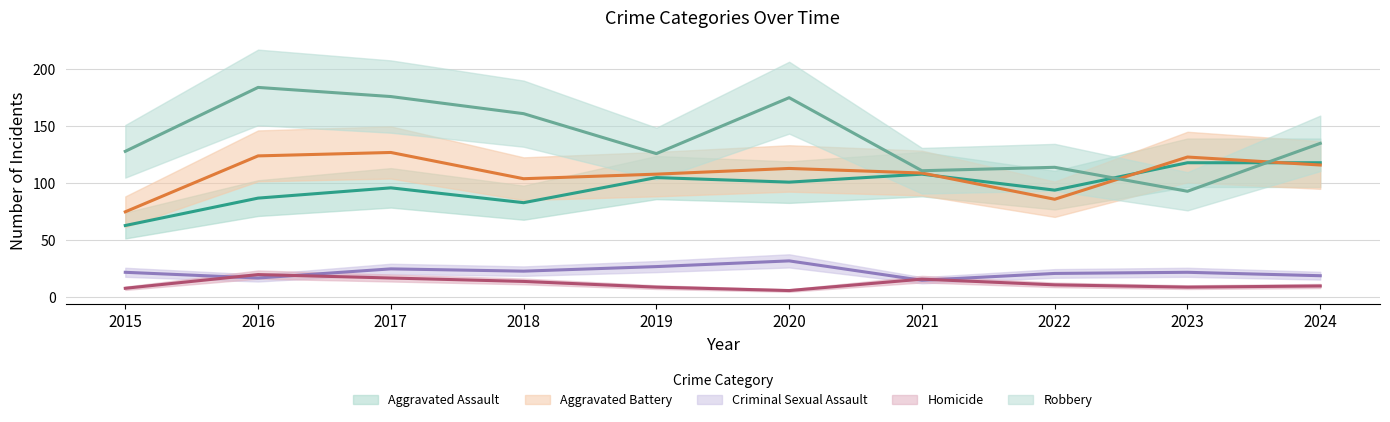

In Robbery, how many points are higher than both neighbors (excluding endpoints)?

3